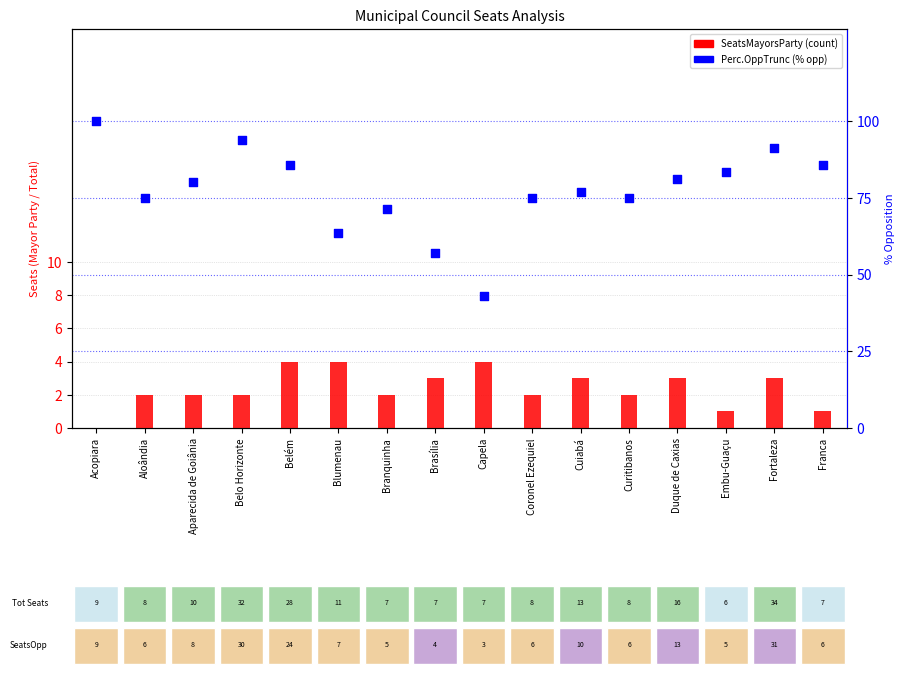

Which series contains the lowest Y value?

SeatsMayorsParty